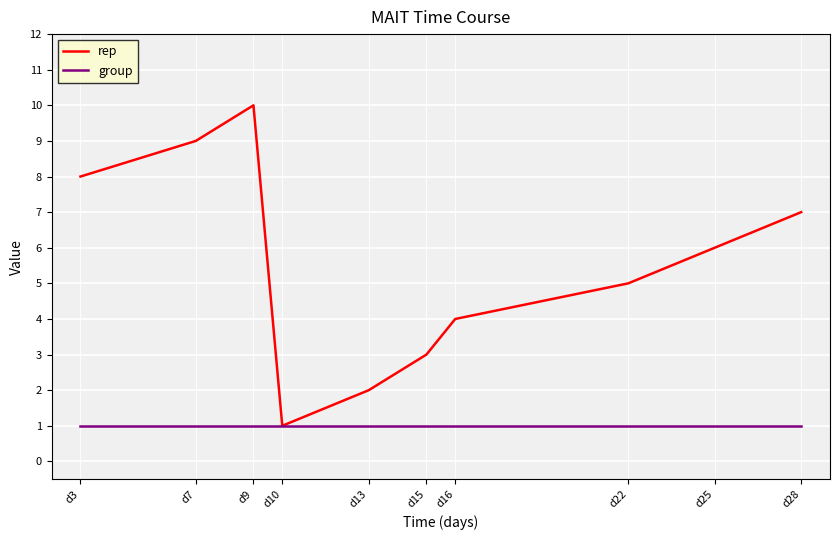

Read the rep value at d15.

3